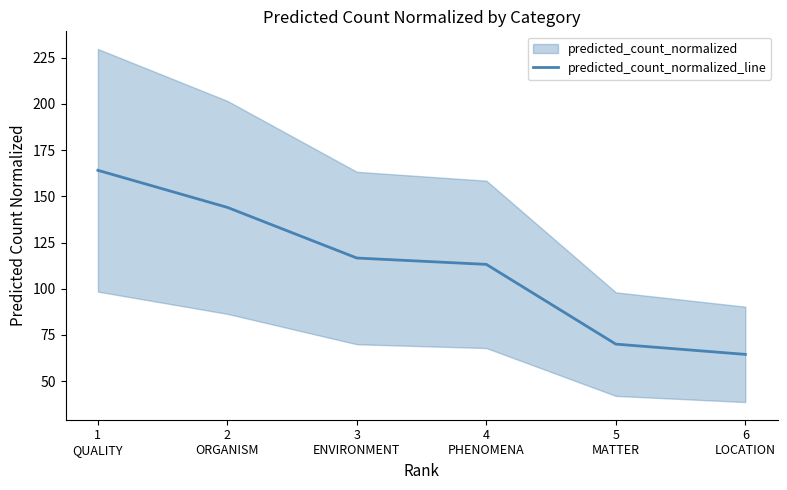

What is the difference between the values at 5
MATTER and 1
QUALITY?

94.1